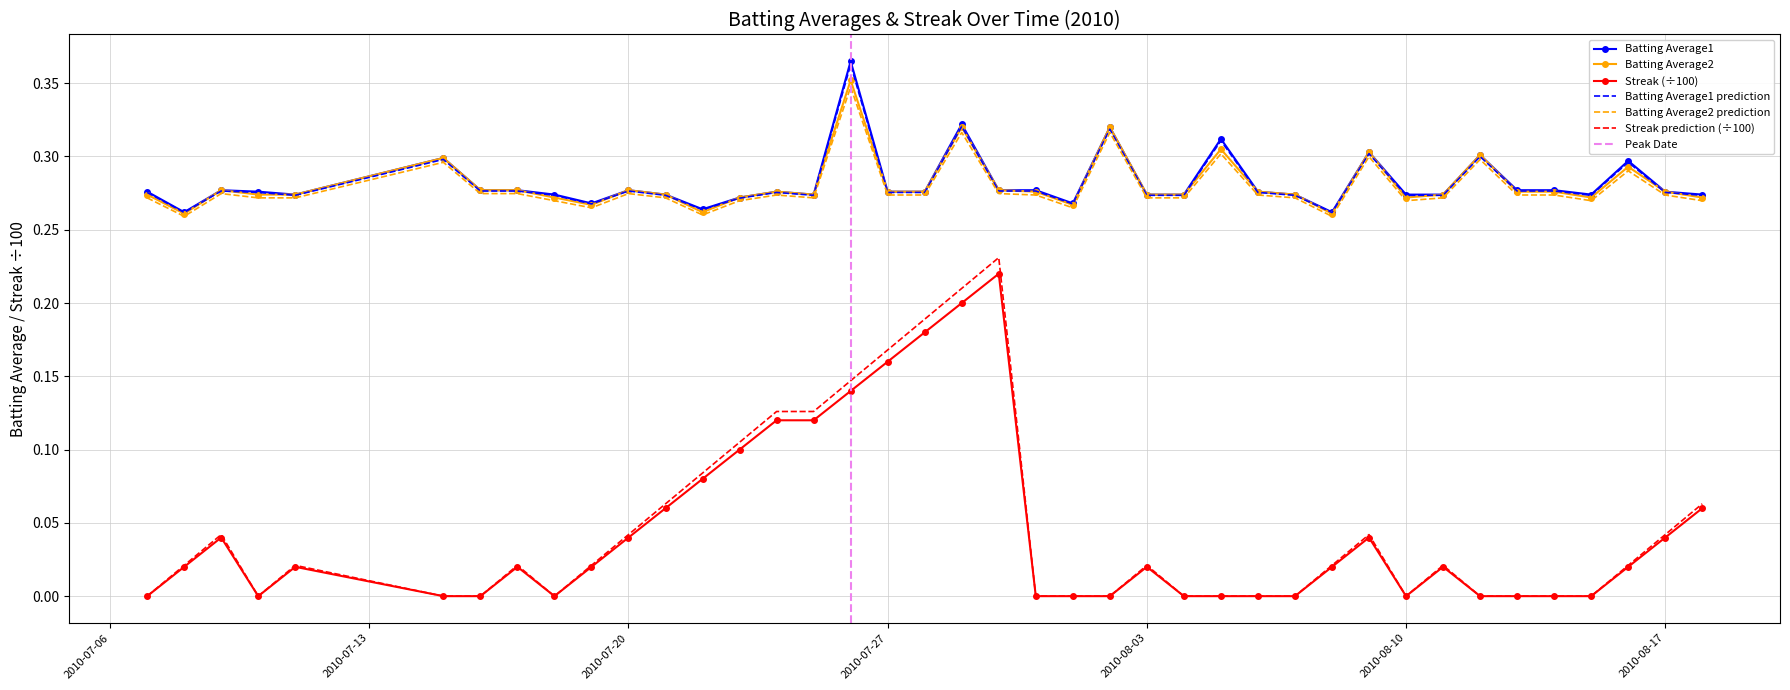

Where is Batting Average1 nearest to the value 0?

2010-07-08